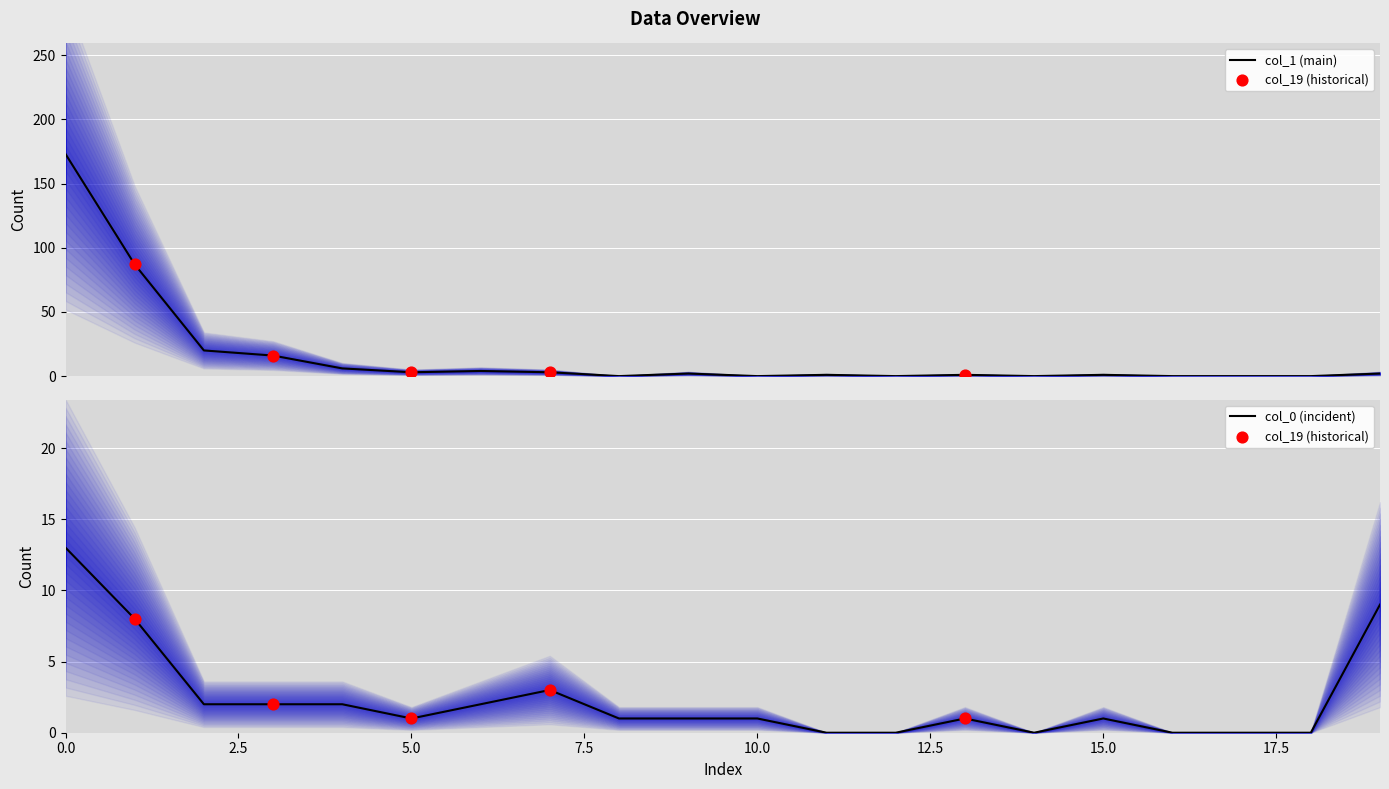

At how many categories does at least one series exceed 121?

1